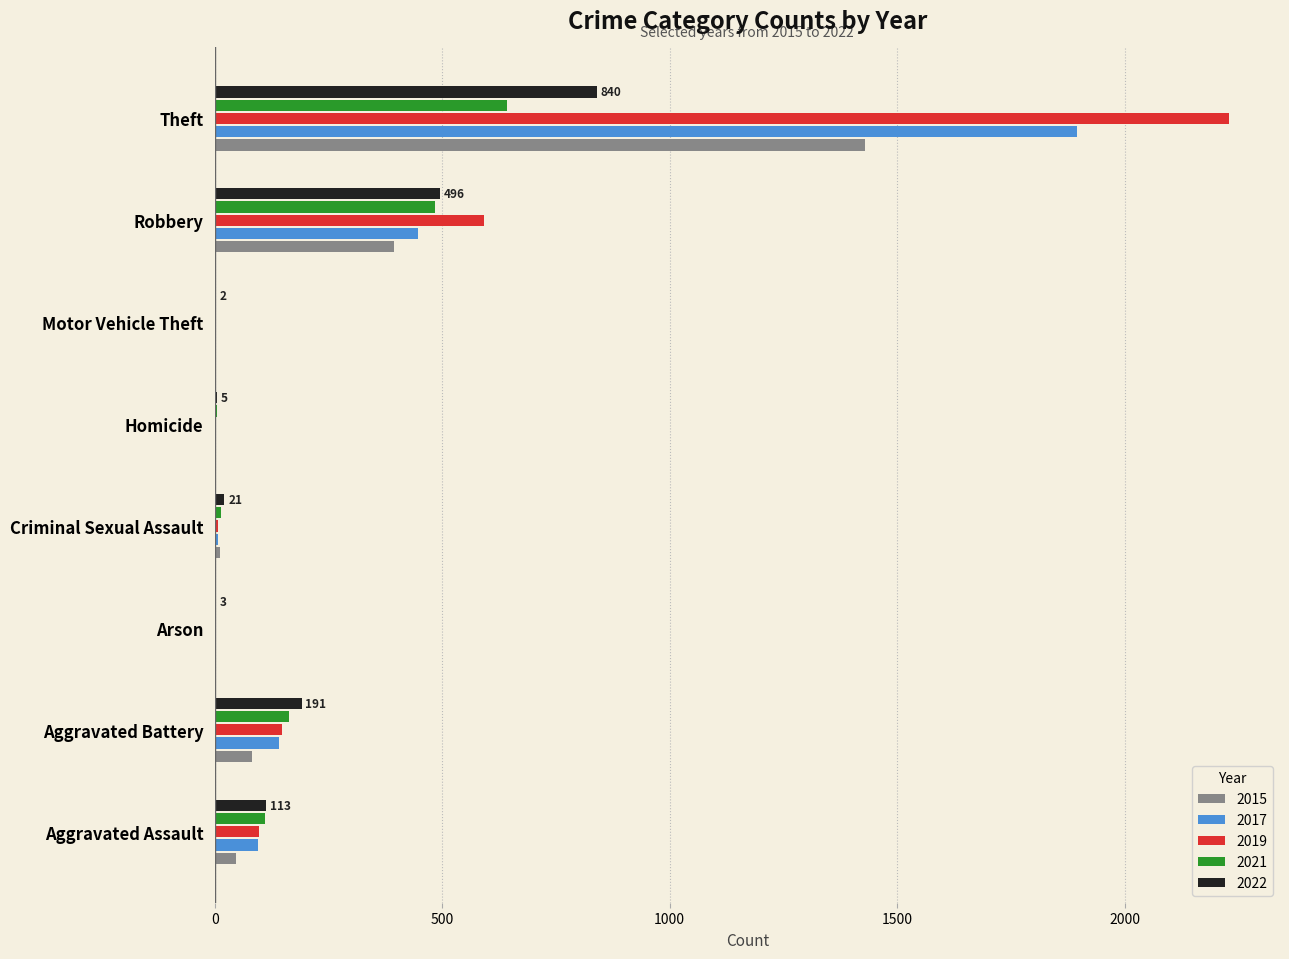

What is the sum of all 2015 values?

1968